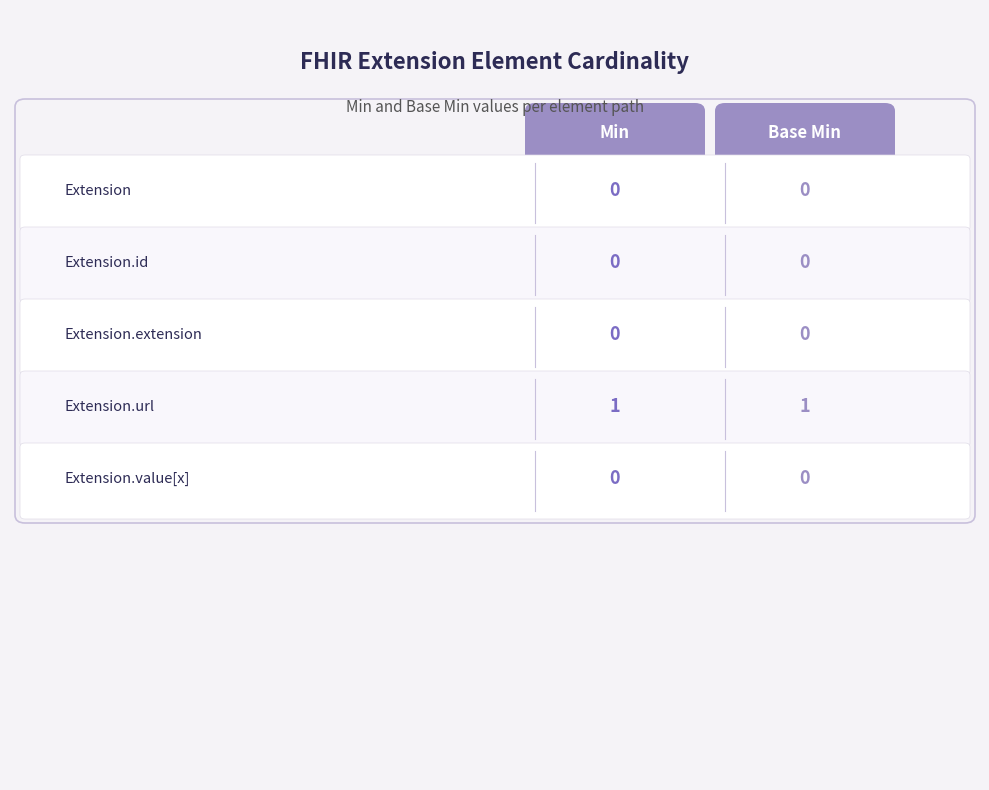

How many Min values are between 0 and 1?

5